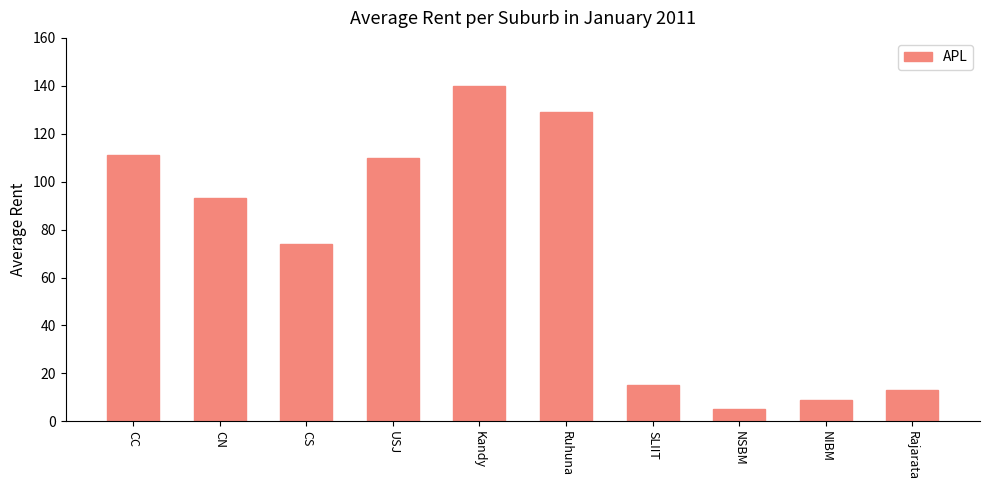

Which label corresponds to the largest value in the chart?

Kandy